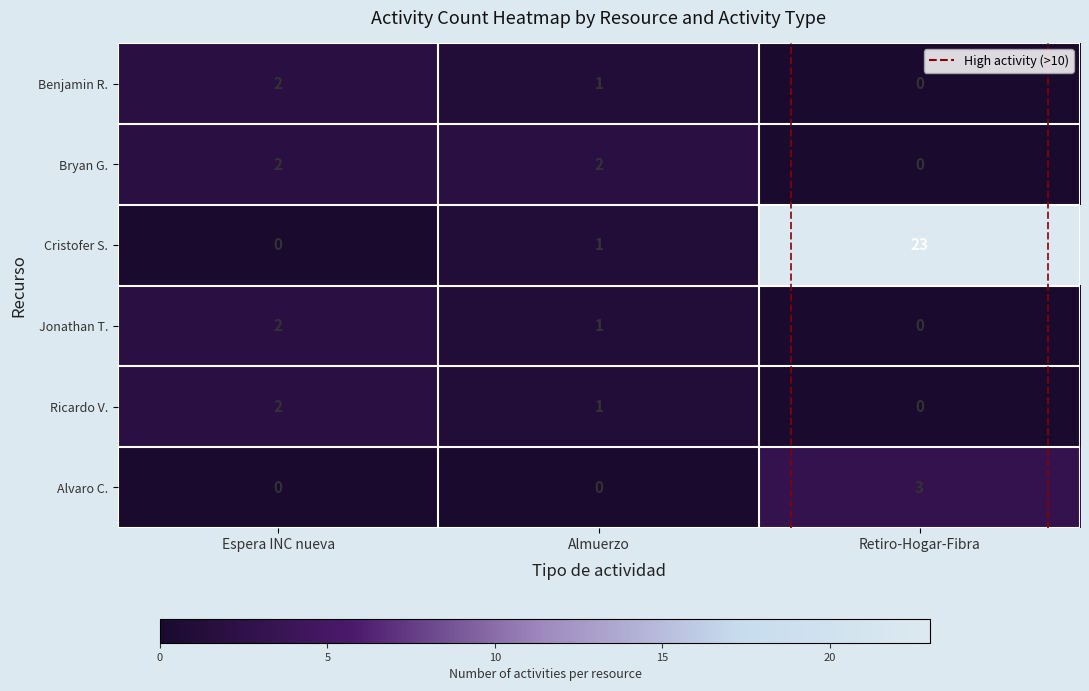

What is the difference between the highest and lowest values at Retiro-Hogar-Fibra?

23